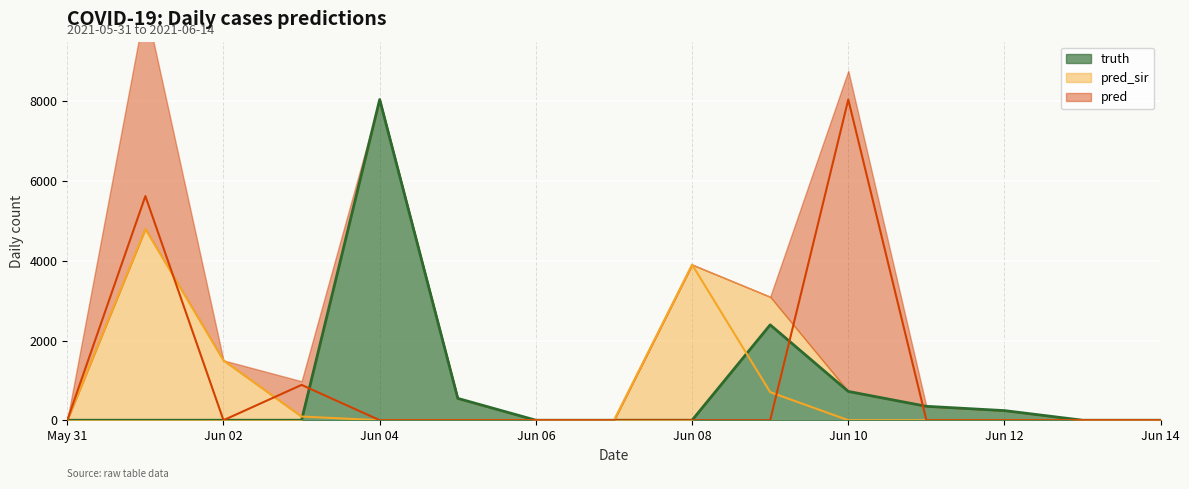

In pred_sir, how many points are higher than both neighbors (excluding endpoints)?

2